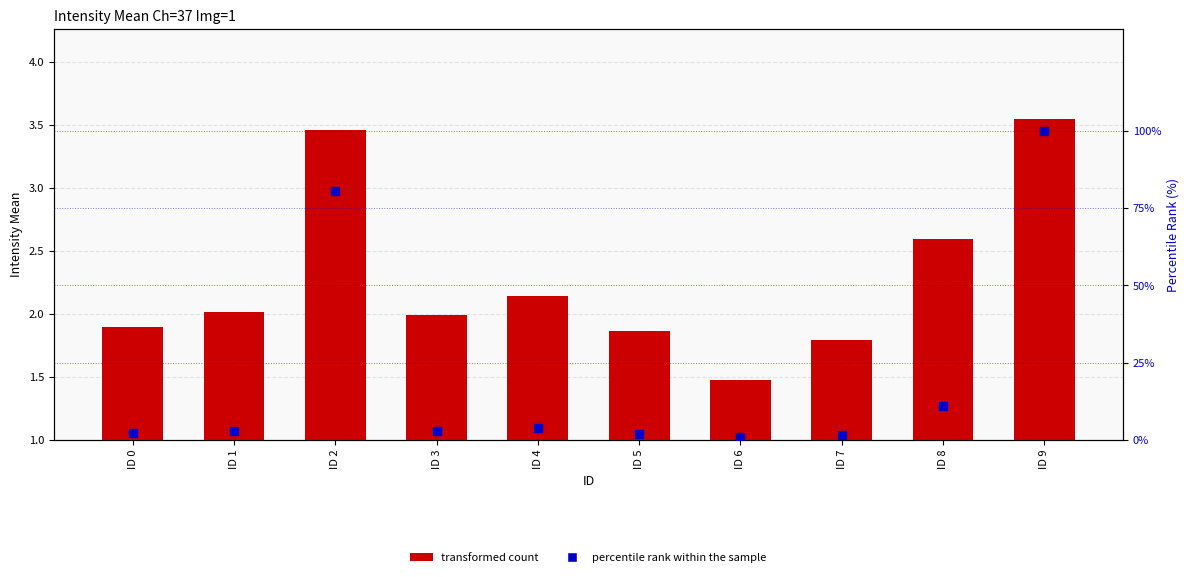

What are all the series names shown in the legend?

transformed count, percentile rank within the sample